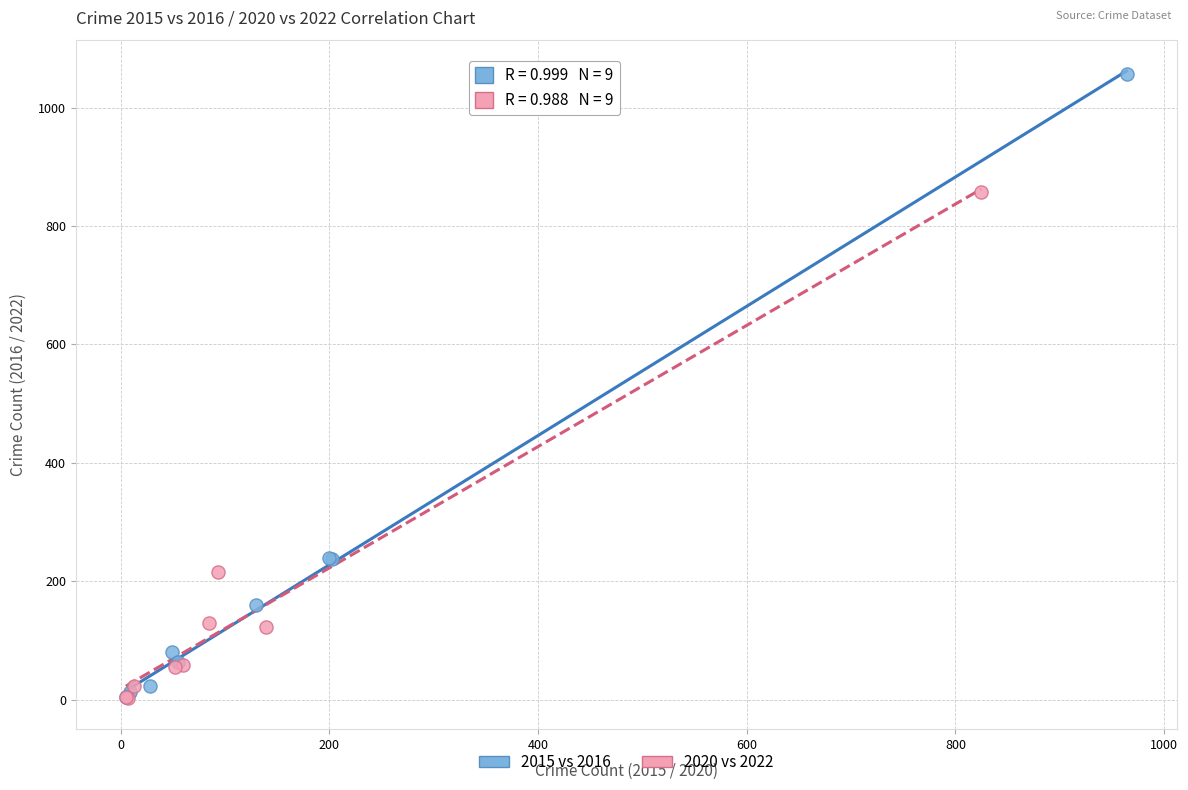

Which series contains the highest Y value?

2015 vs 2016